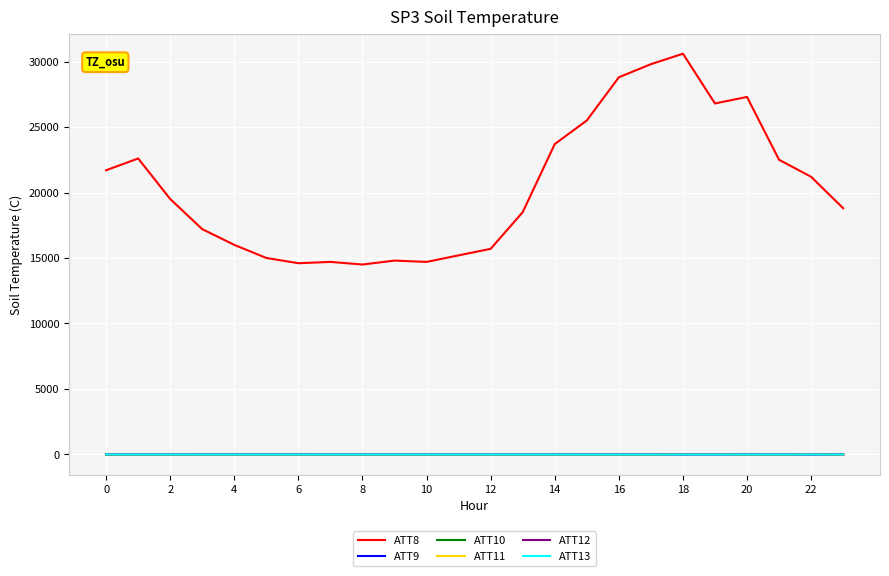

What is the lowest value of the ATT9 series?

-10.0